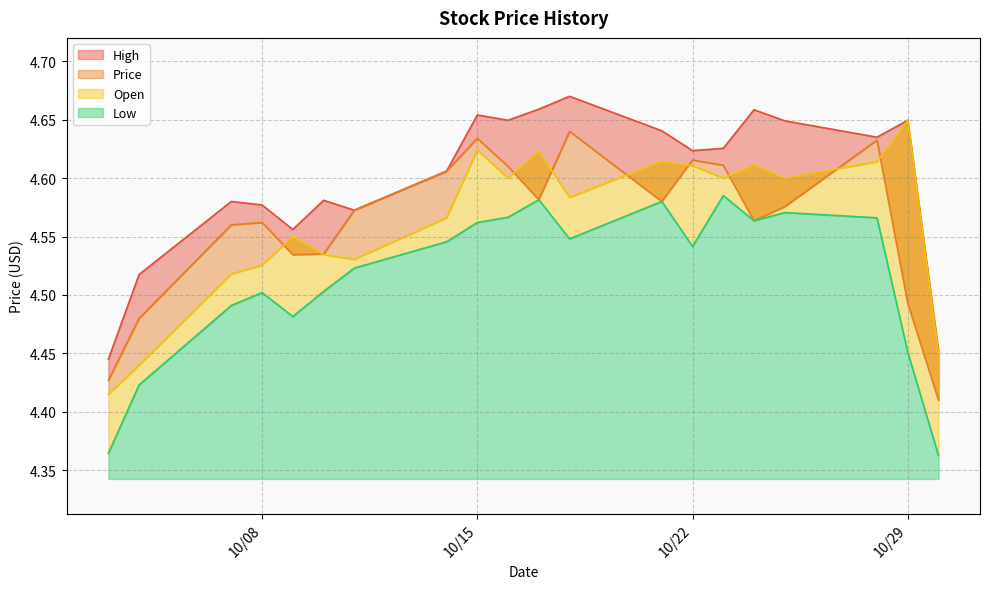

What is the difference between the maximum and second lowest values in the High series?

0.2